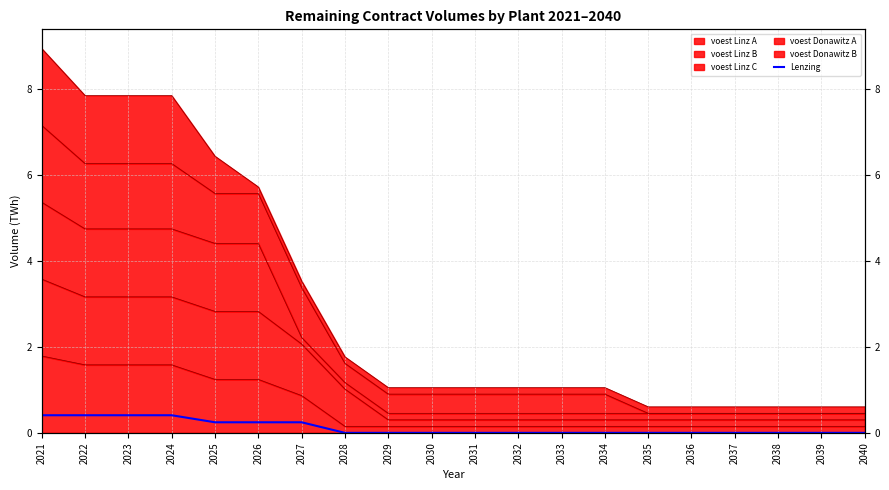

The chart shows a value of -0.2 at 2029. True or false?

False